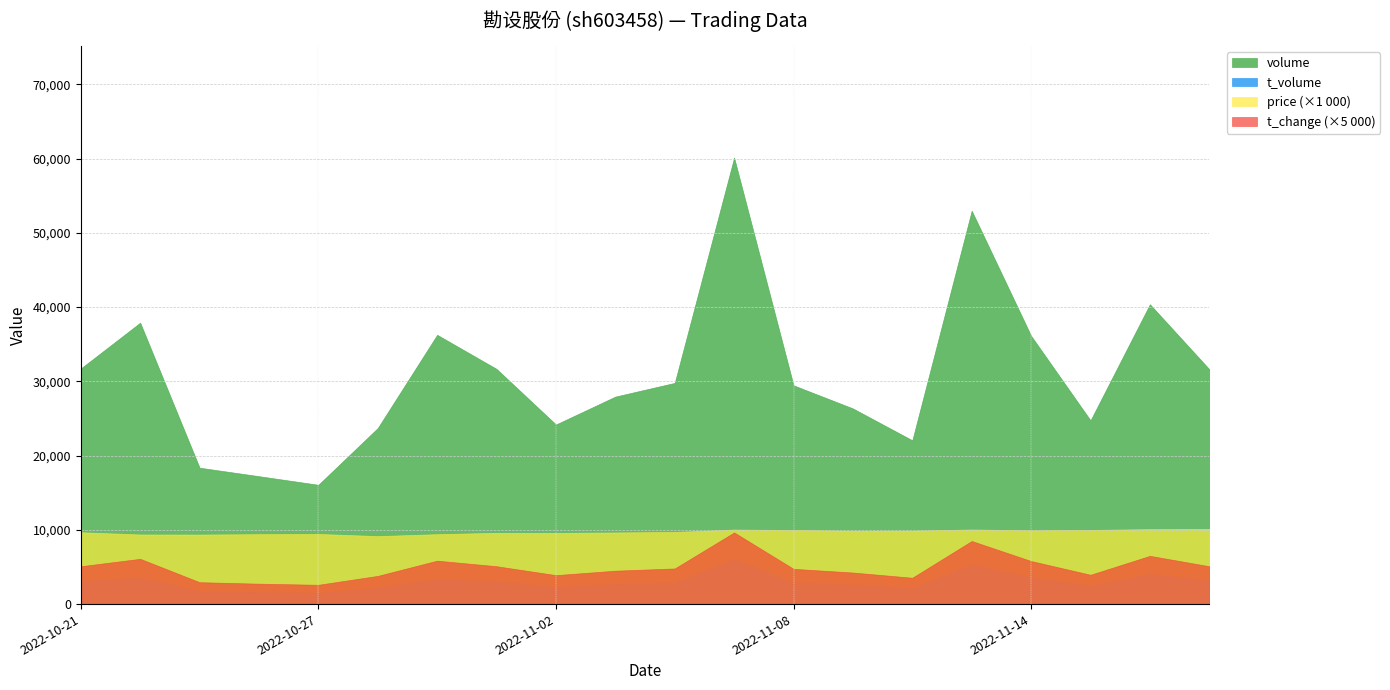

True or false: price has more than 2 points higher than both neighbors.

True